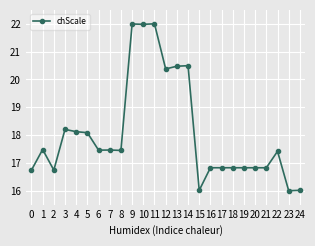

At which label does the data first exceed 17?

1